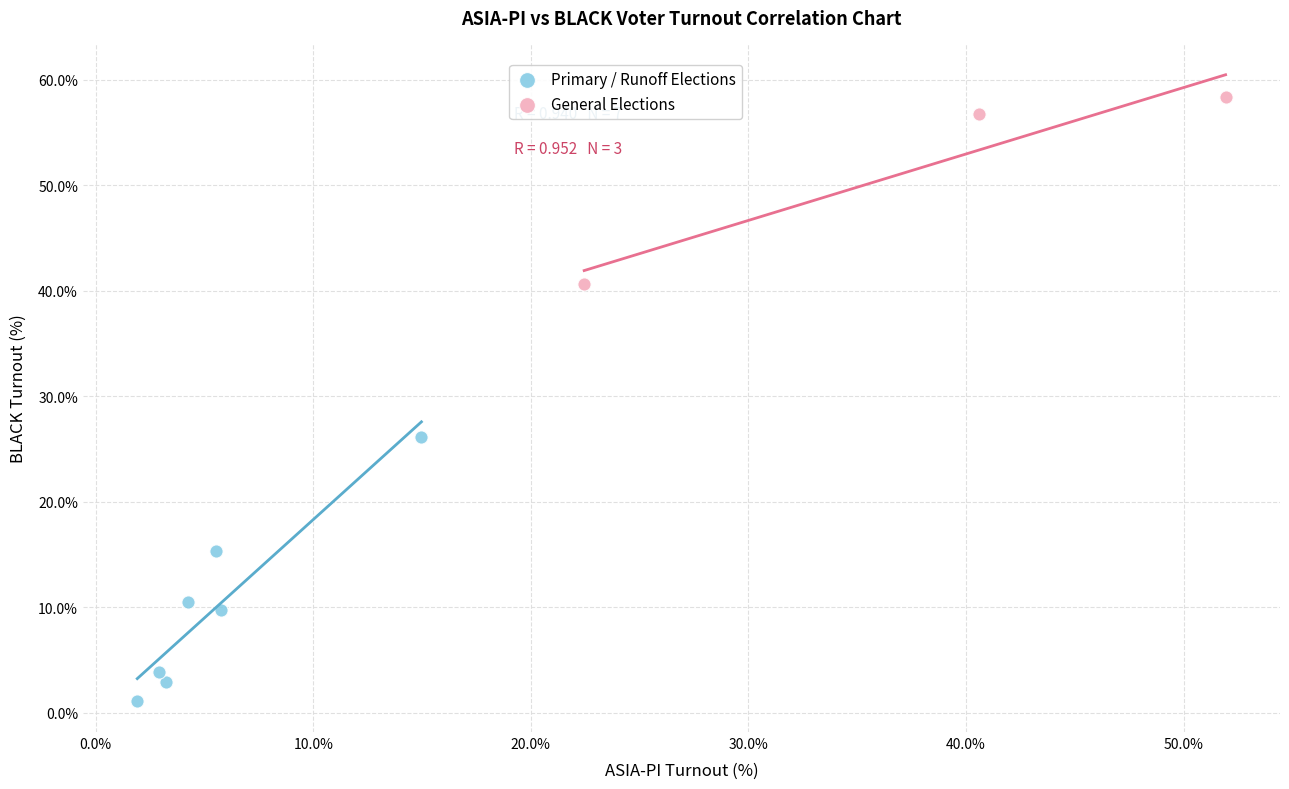

Which series reaches the minimum Y coordinate?

Primary / Runoff Elections